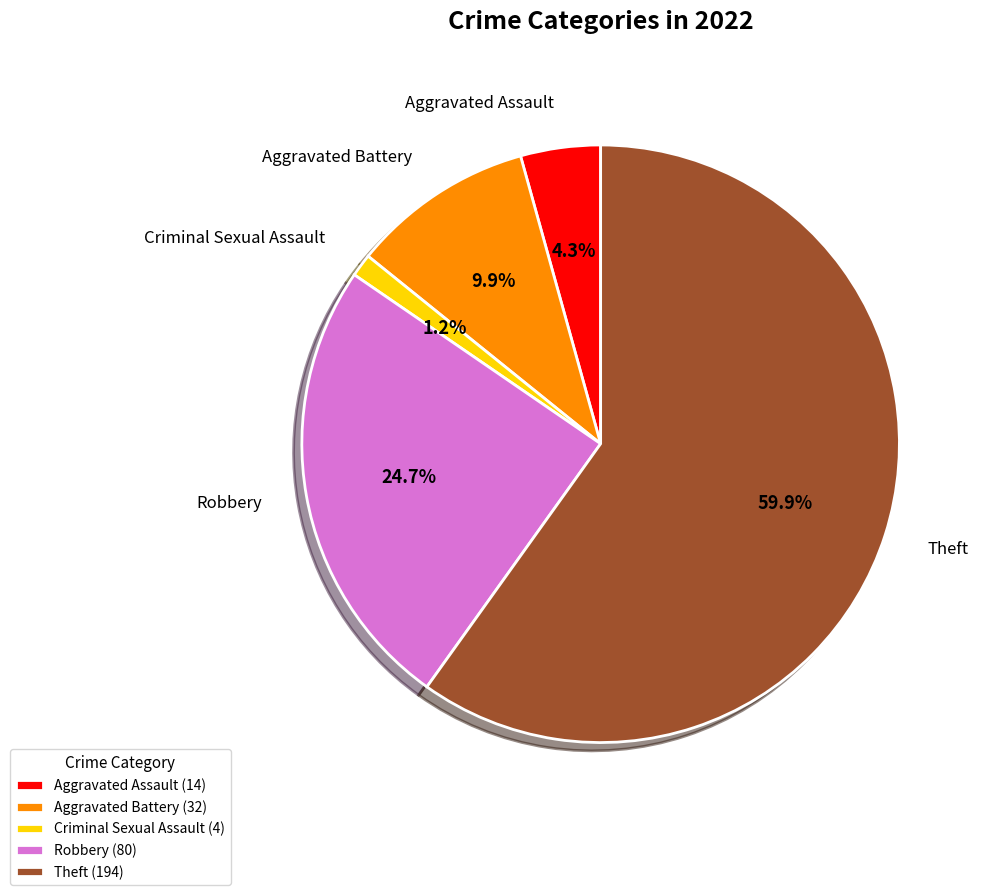

Approximately how many times larger is the value at Aggravated Battery (32) compared to Aggravated Assault (14)?

2.3